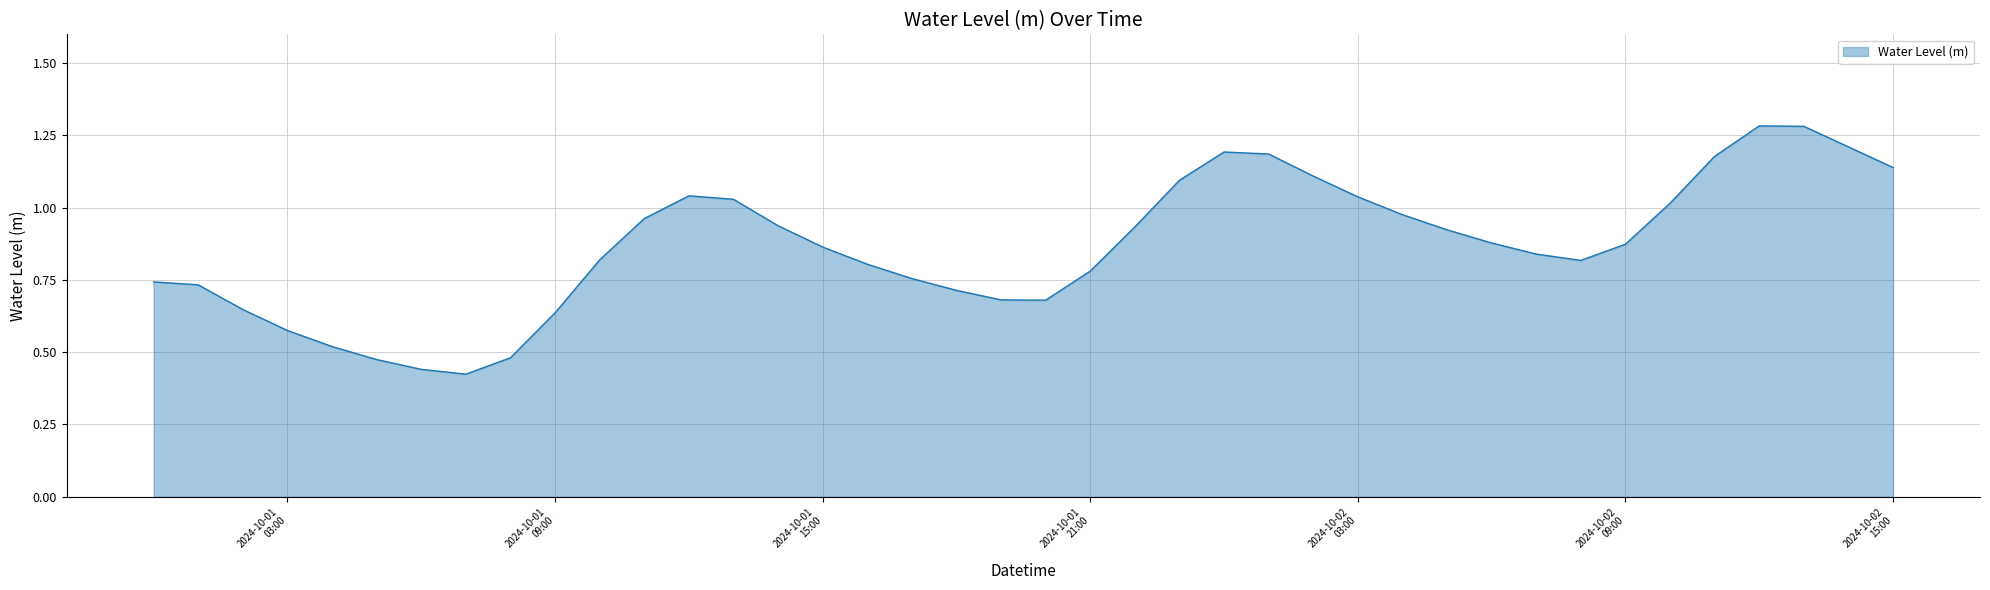

Is this an area chart (filled region under the line)?

Yes